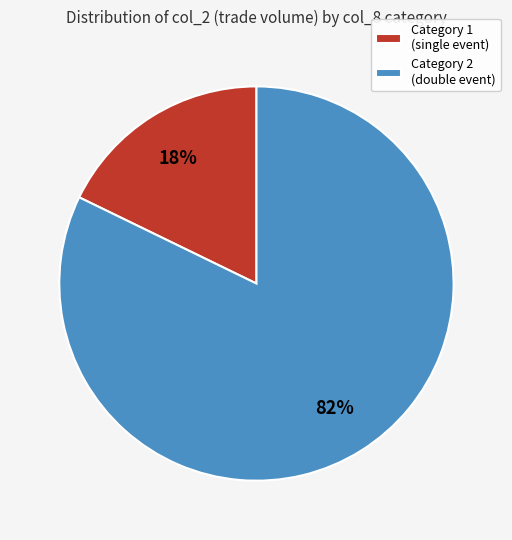

To the nearest percent, what percentage of the pie is Category 1 (single event)?

18%